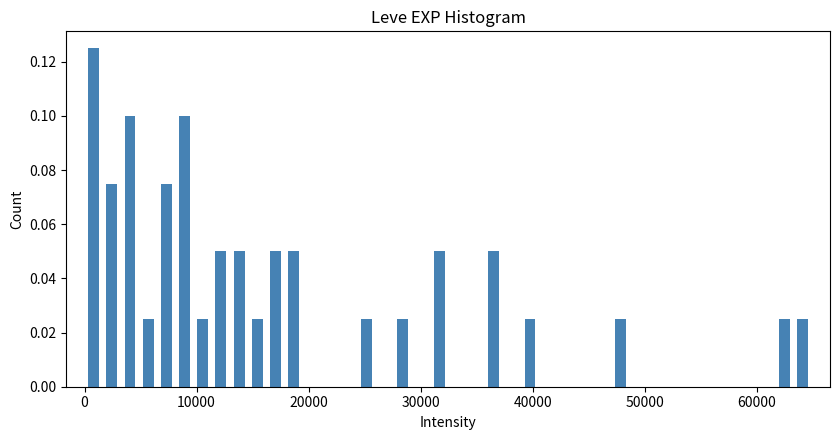

Read against the x-axis, roughly where is the centre of the tallest bar?

1000